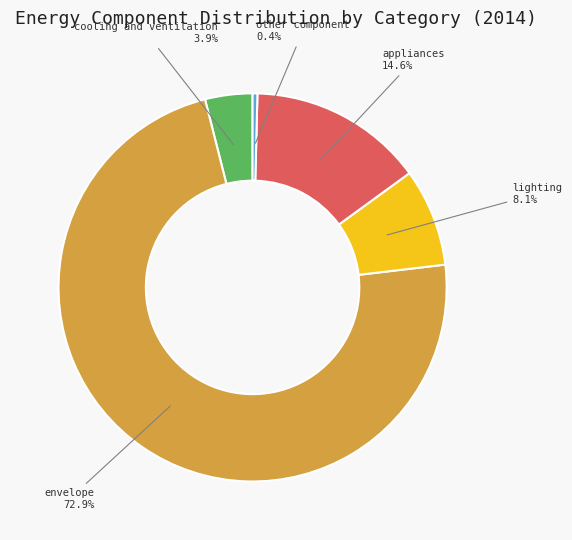

The other component slice represents 12% of the pie. True or false?

False